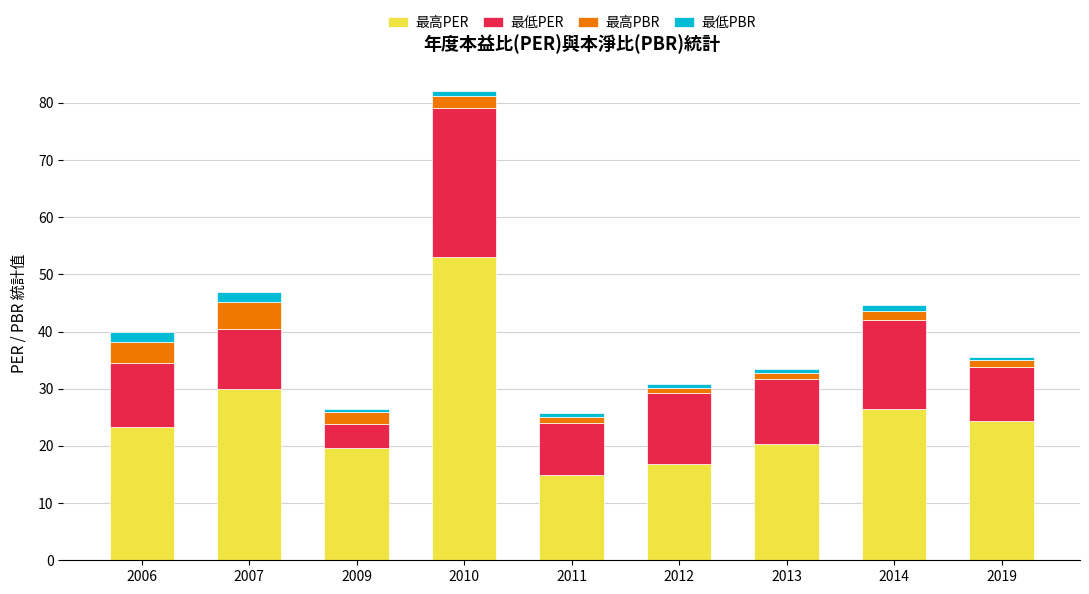

Which category has the highest value in the 最高PER series?

2010